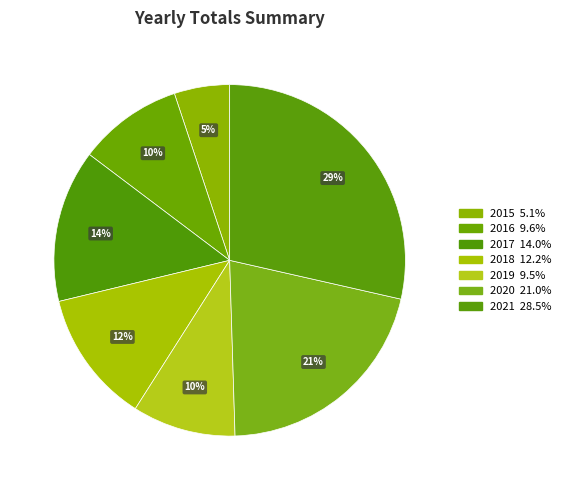

Does 2019 account for over 50% of the chart?

No